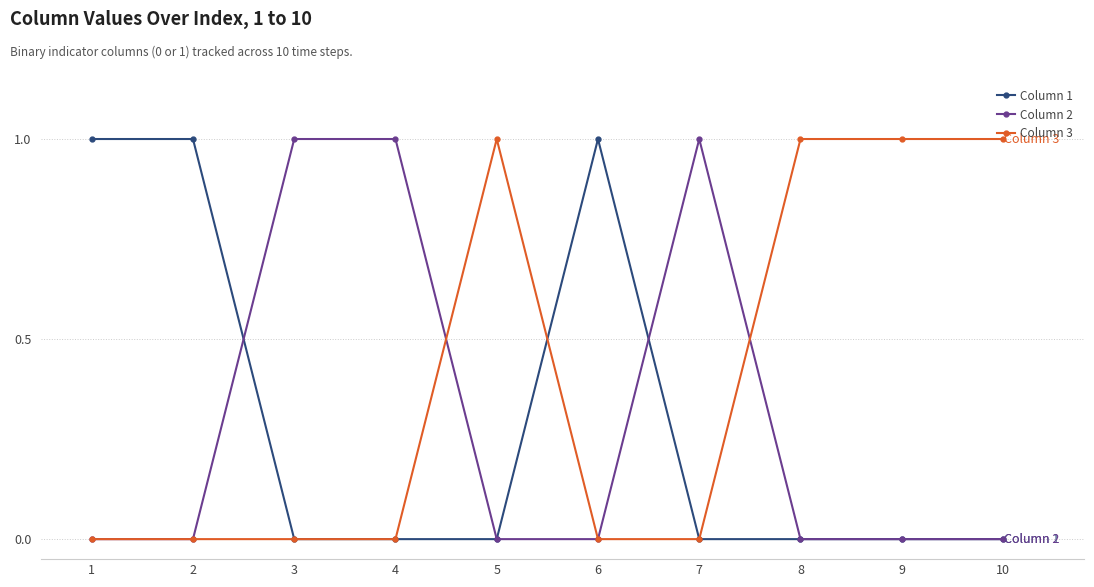

Reading left to right, extract all data points from this chart.

Column 1: 1	1	0	0	0	1	0	0	0	0
Column 2: 0	0	1	1	0	0	1	0	0	0
Column 3: 0	0	0	0	1	0	0	1	1	1